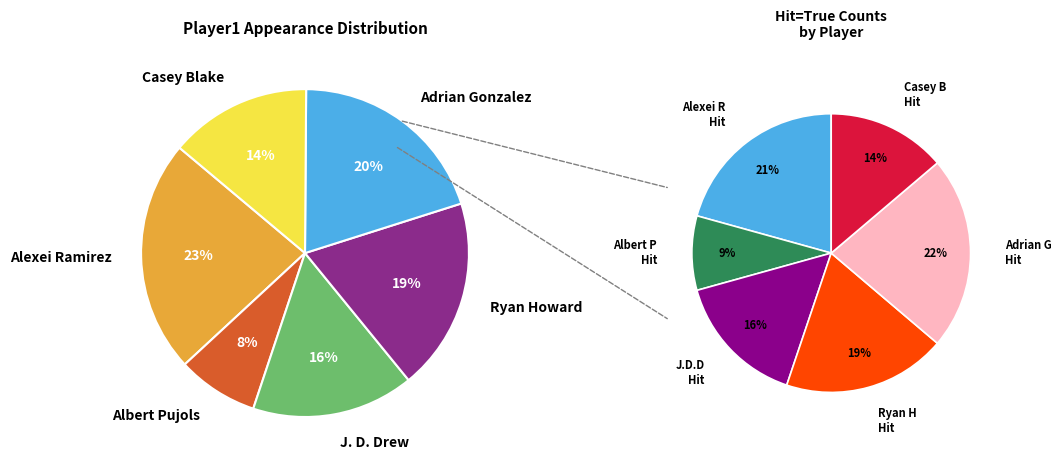

Count the number of slices in the pie.

6